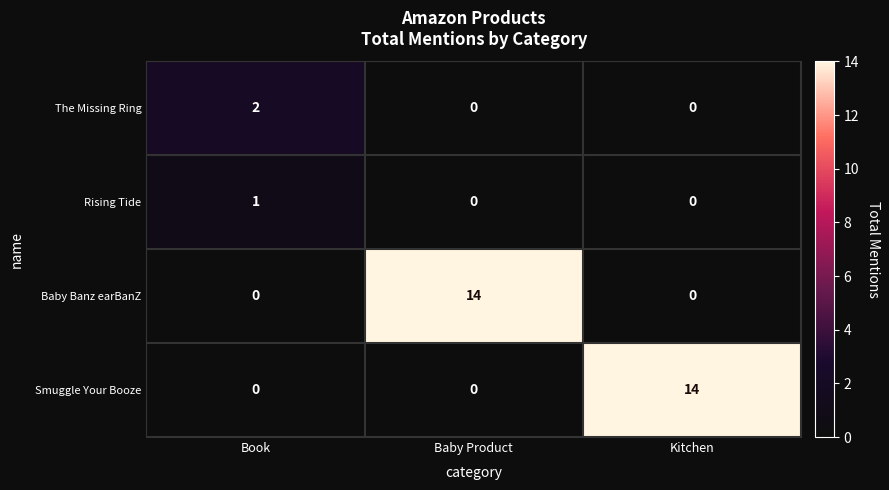

Which category has the highest value in the Rising Tide series?

Book